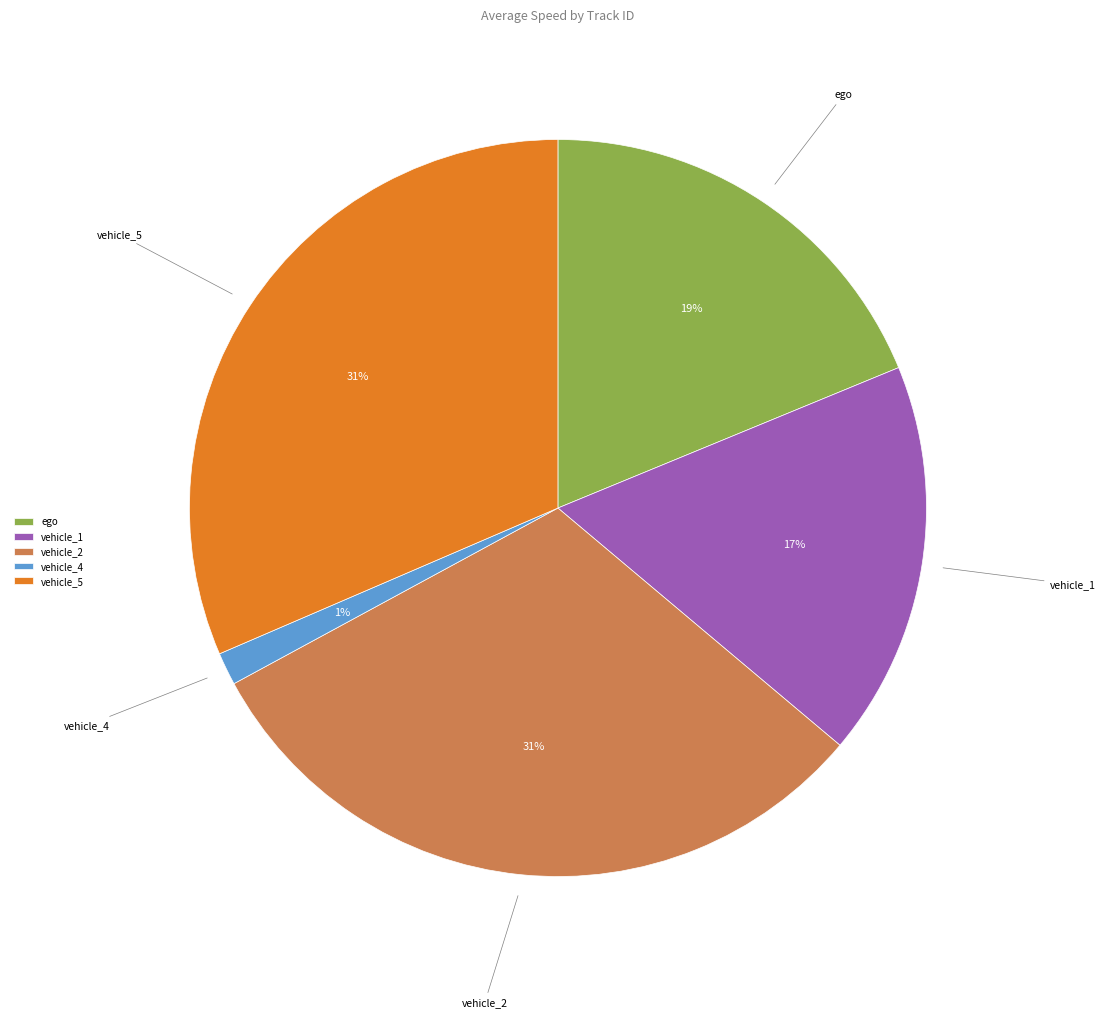

Is there any slice that represents more than half of the pie?

No